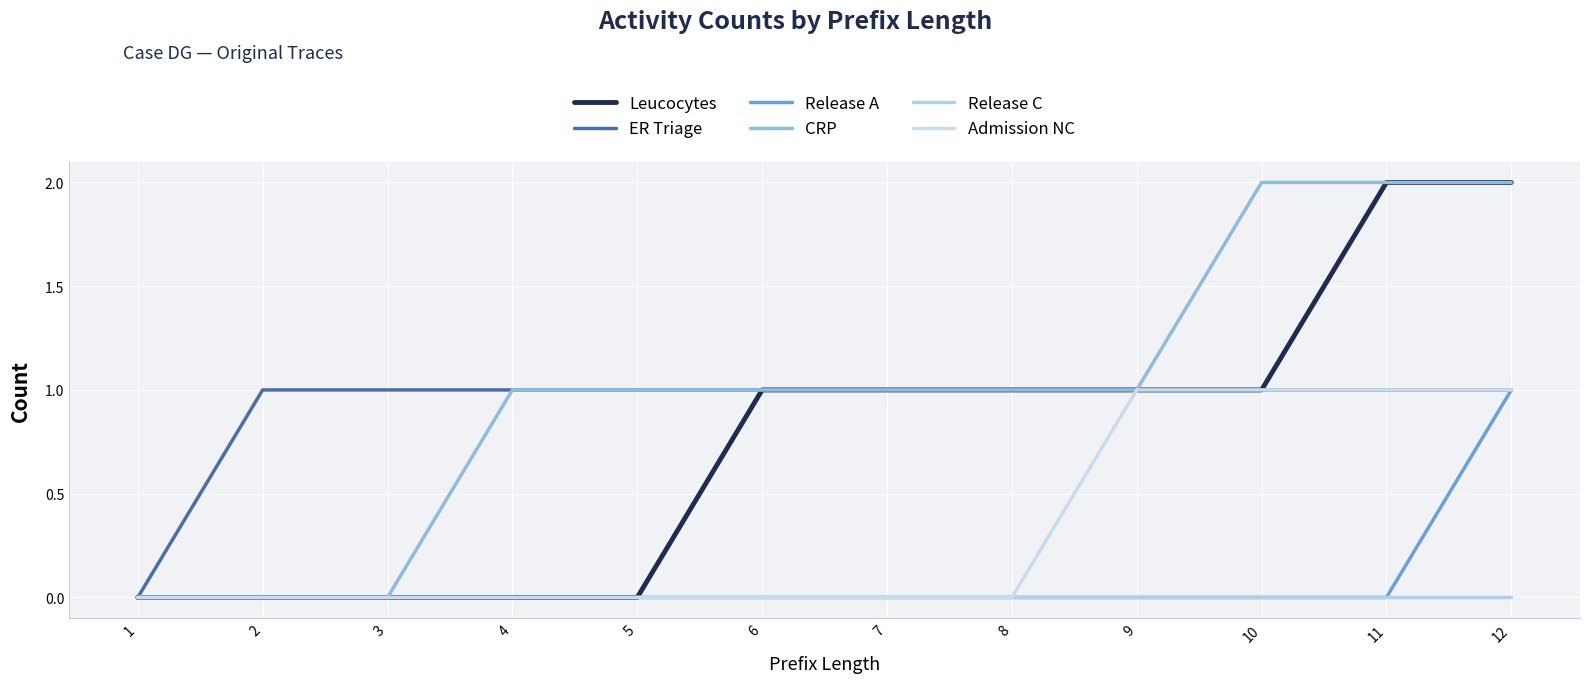

At how many categories does at least one series exceed 0?

11